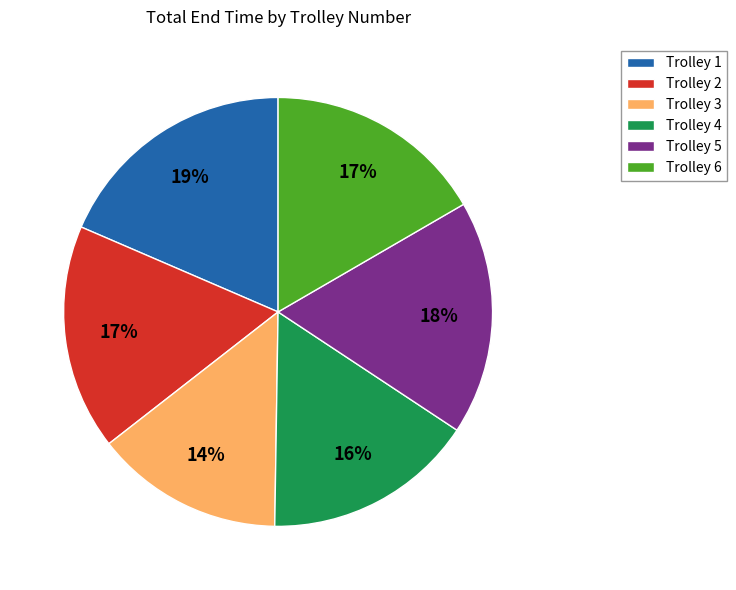

Does Trolley 5 represent more than half of the total?

No